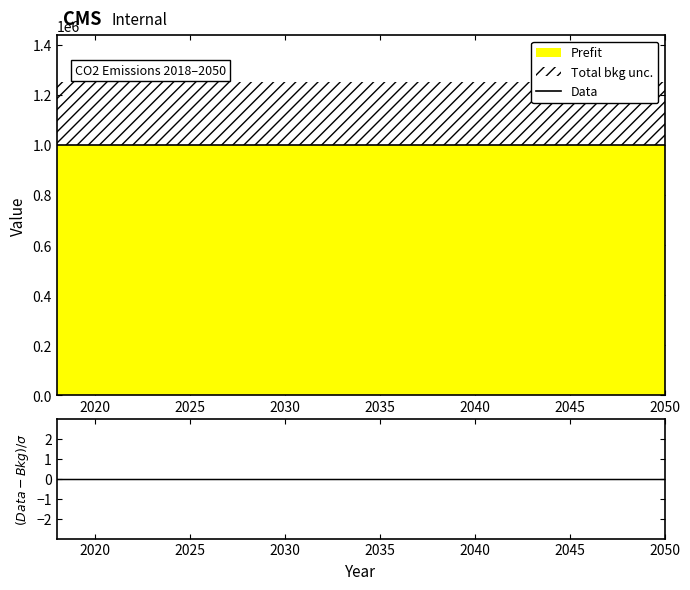

How many lines are shown in the chart?

2